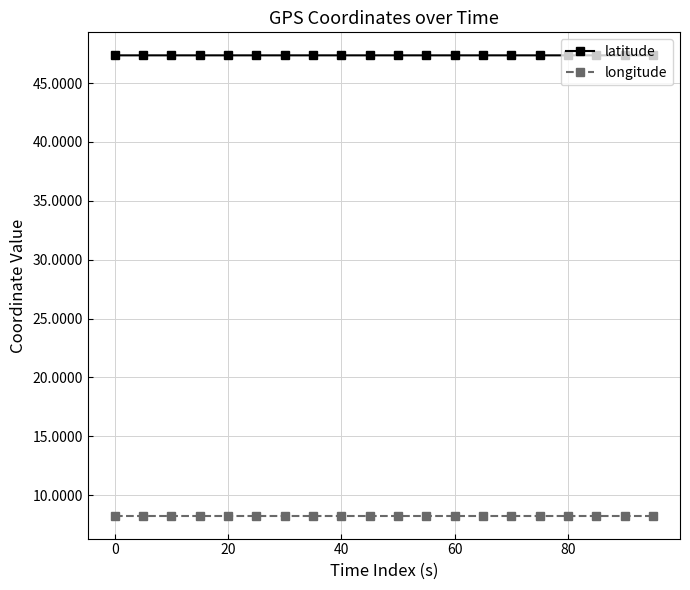

Which series has the largest total across all categories?

latitude